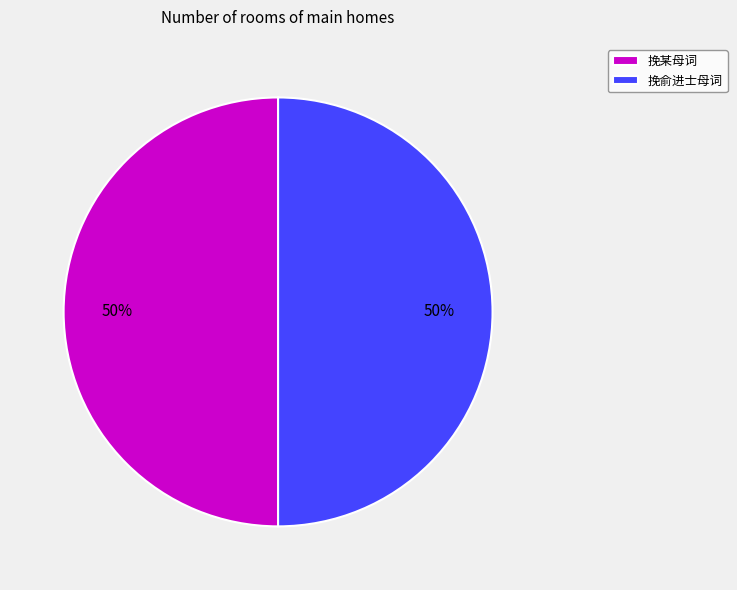

To the nearest percent, what is the combined percentage of 挽俞进士母词 and 挽某母词?

100%